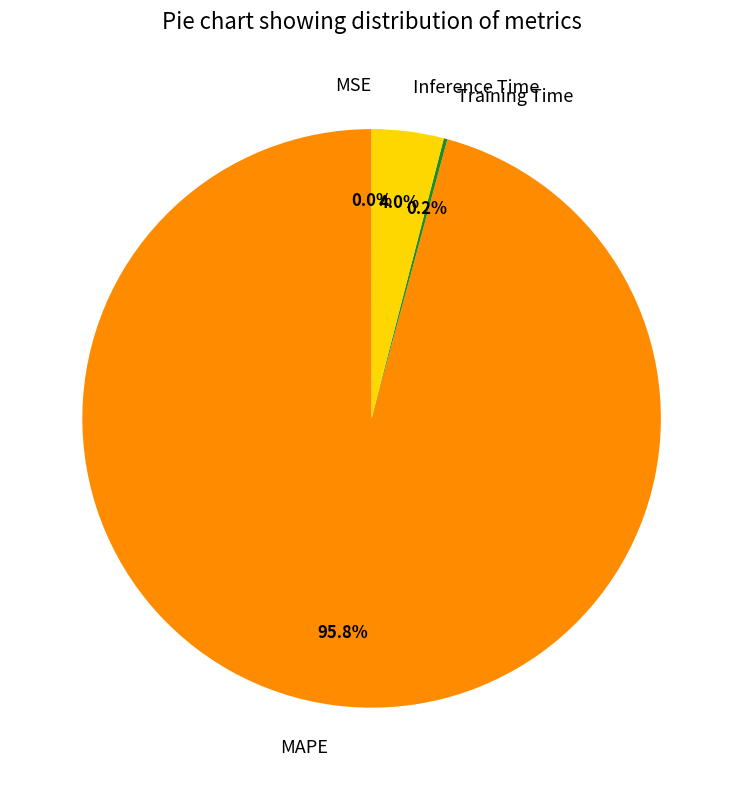

Does Inference Time account for over 50% of the chart?

No